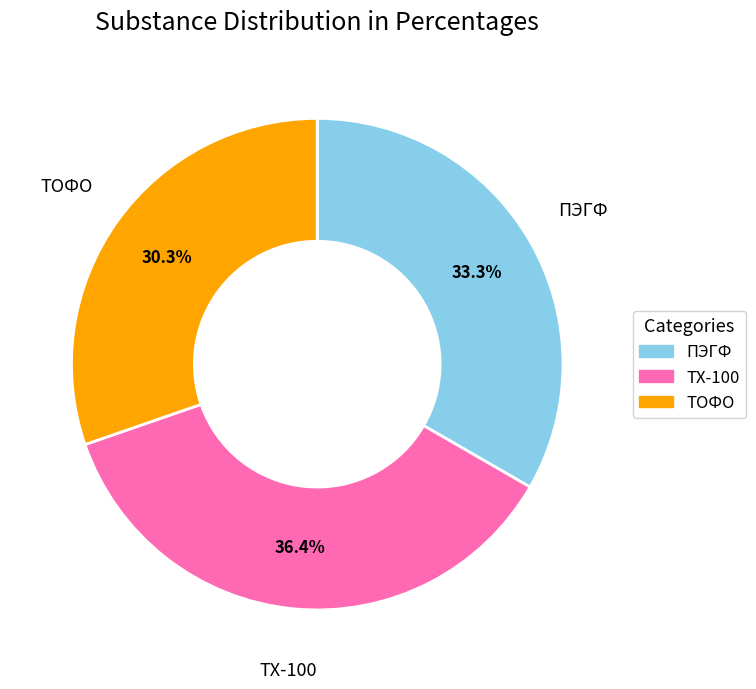

The ТХ-100 slice represents 36% of the pie. True or false?

True